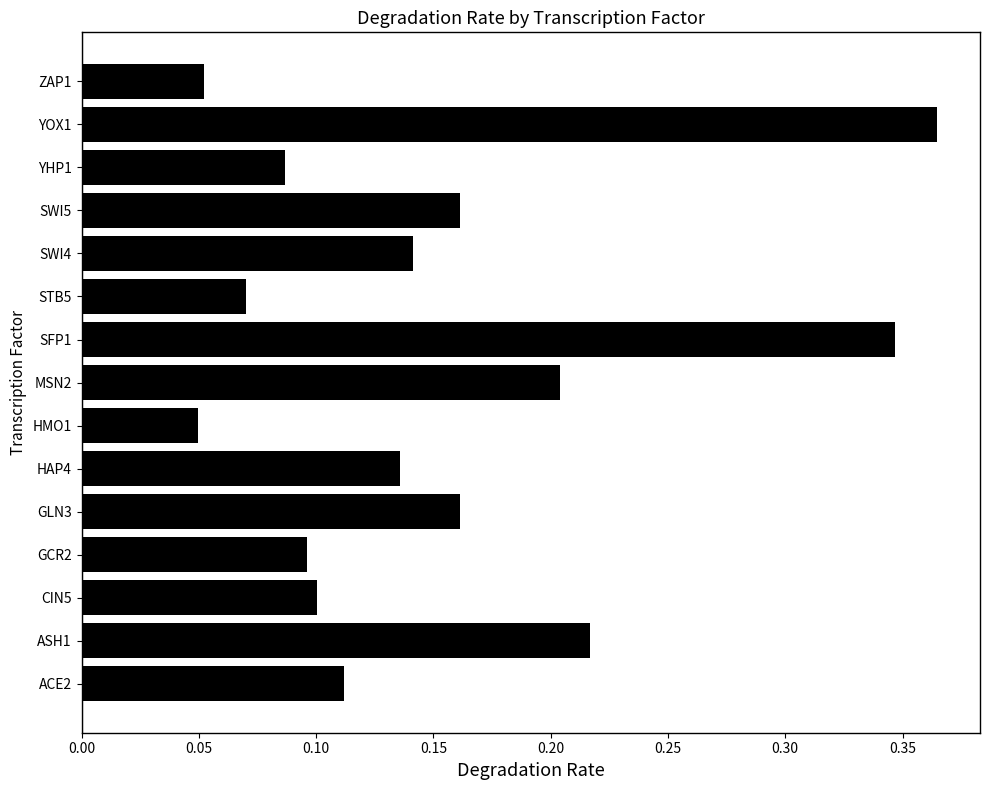

How many bars are there in total?

15